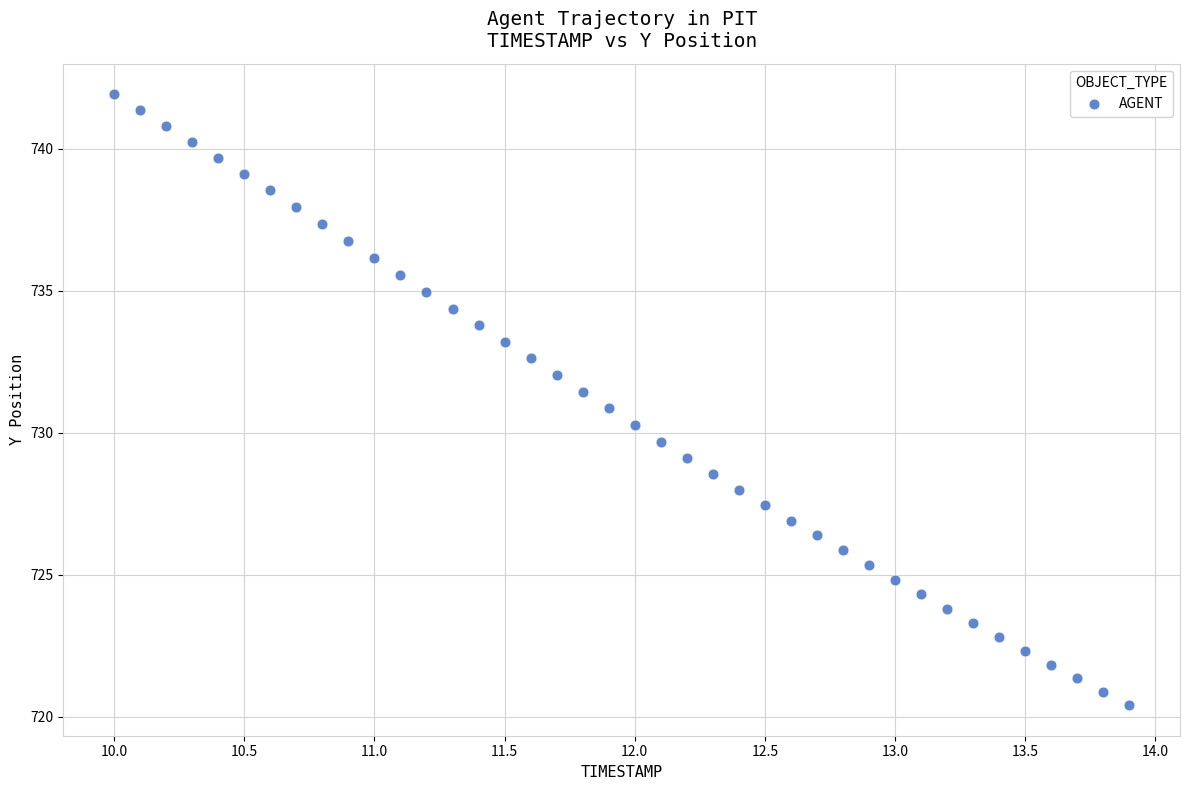

What is the range of Y values (max minus min)?

21.5